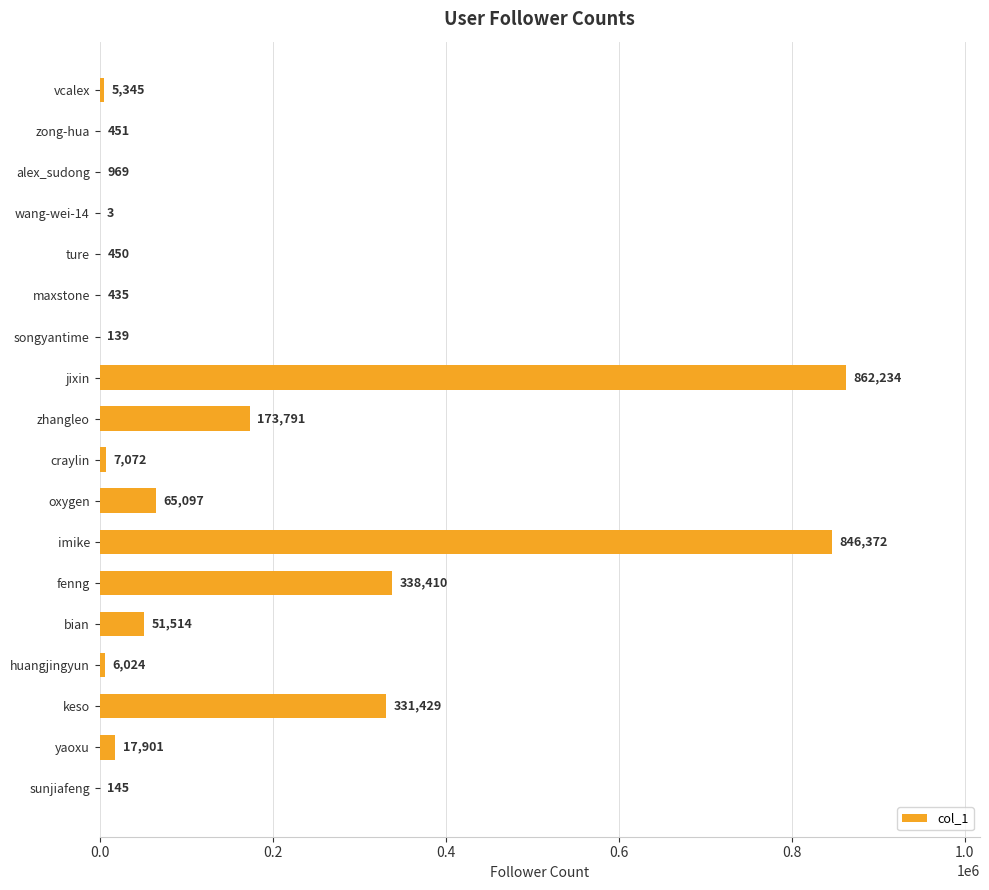

Which label corresponds to the largest value in the chart?

jixin